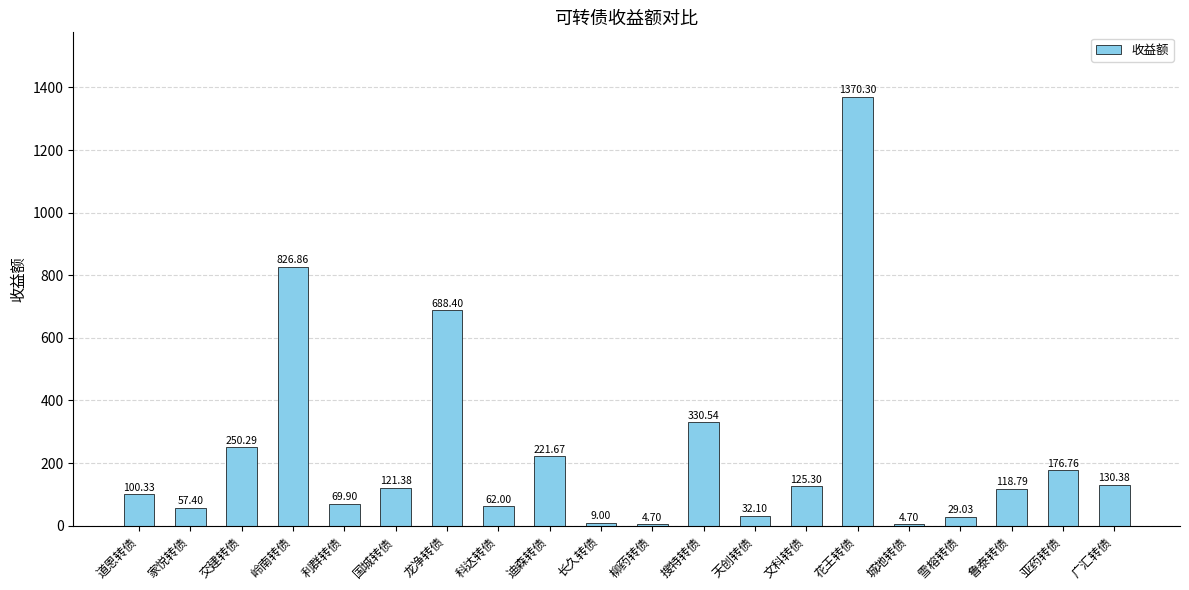

At which category does the chart reach its peak across all series?

花王转债